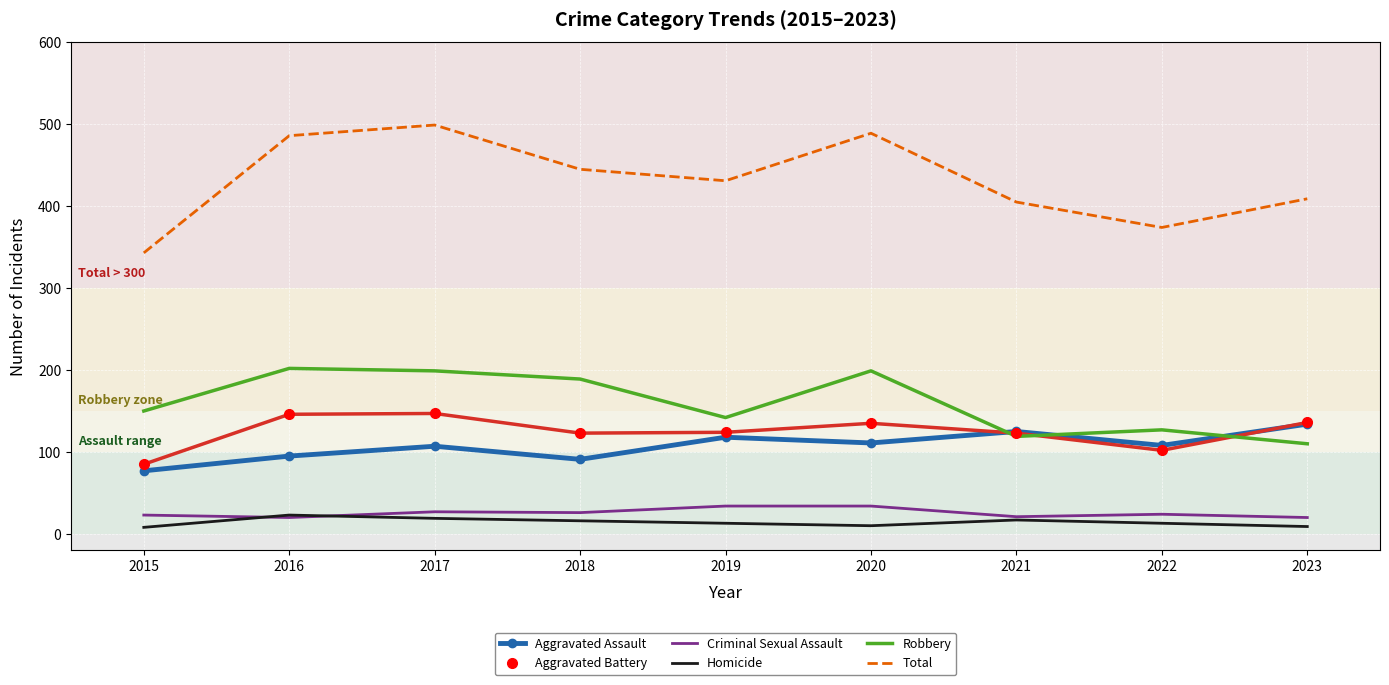

Which series has the widest spread of values?

Total